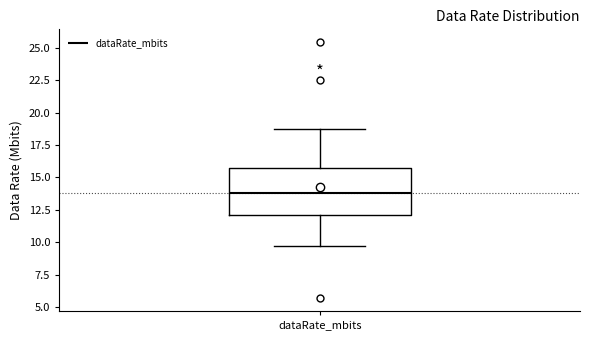

Transcribe this box plot: give where the median line is, the range the box spans, and where the two whiskers end, as read against the y-axis. The values are not printed on the chart, so give them approximately, as read against the axis.

median 14.0, box 12.0 to 16.0, whiskers 9.5 to 18.5